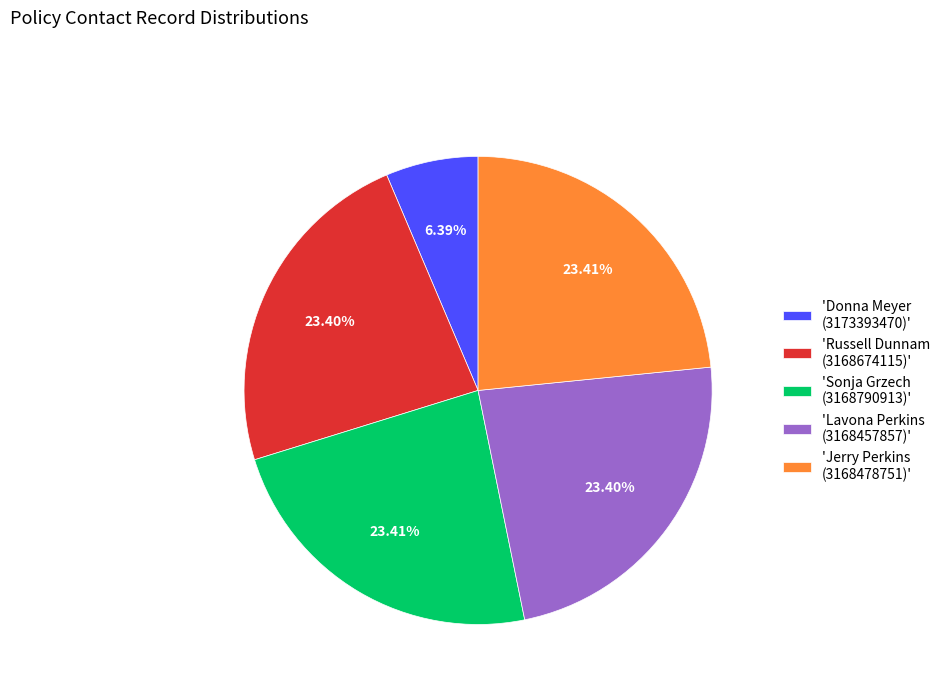

To the nearest percent, what is the average slice percentage?

20%